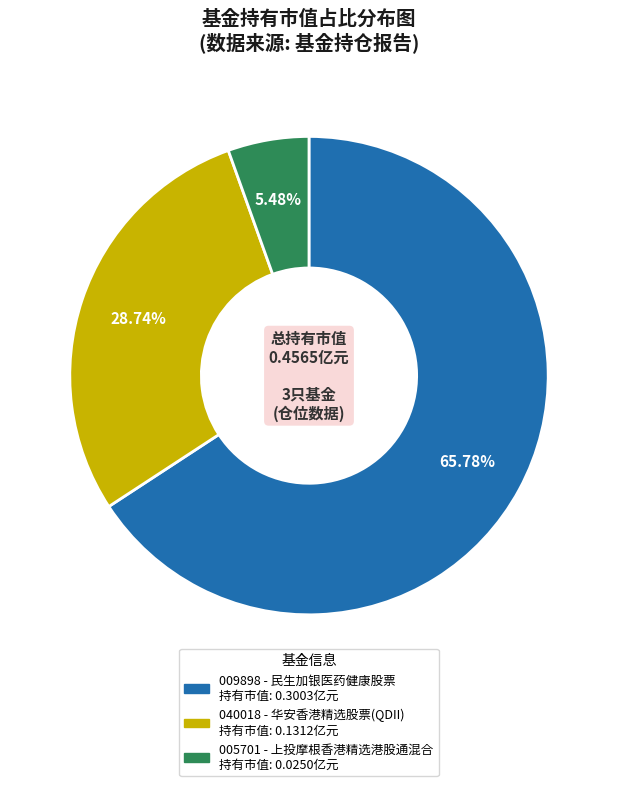

Is there a majority slice in this chart?

Yes